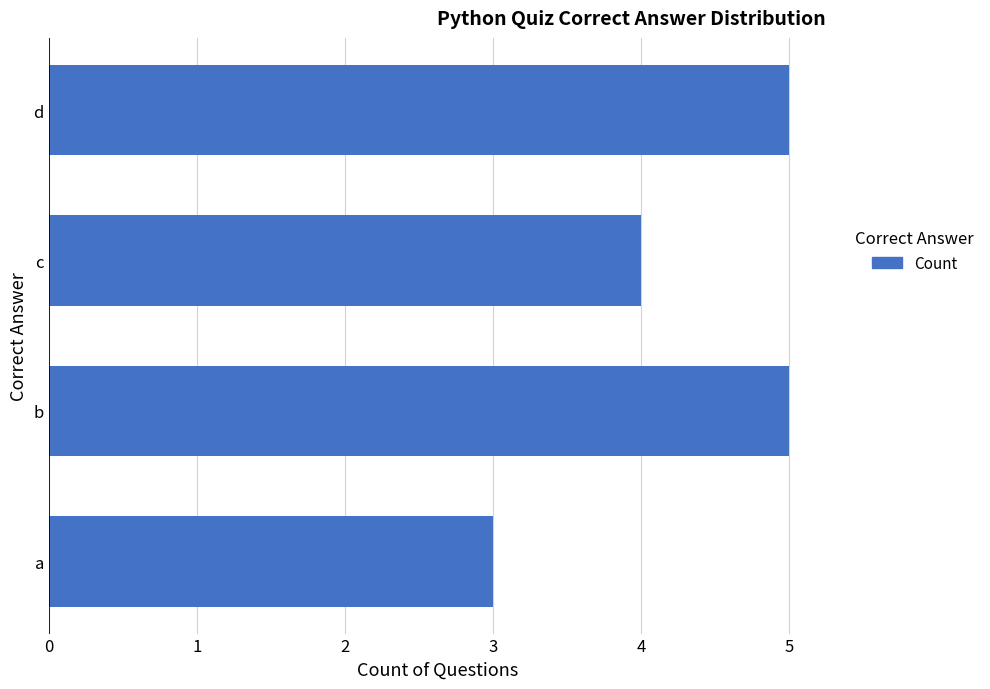

What is the ratio of the value at a to the value at b?

0.6